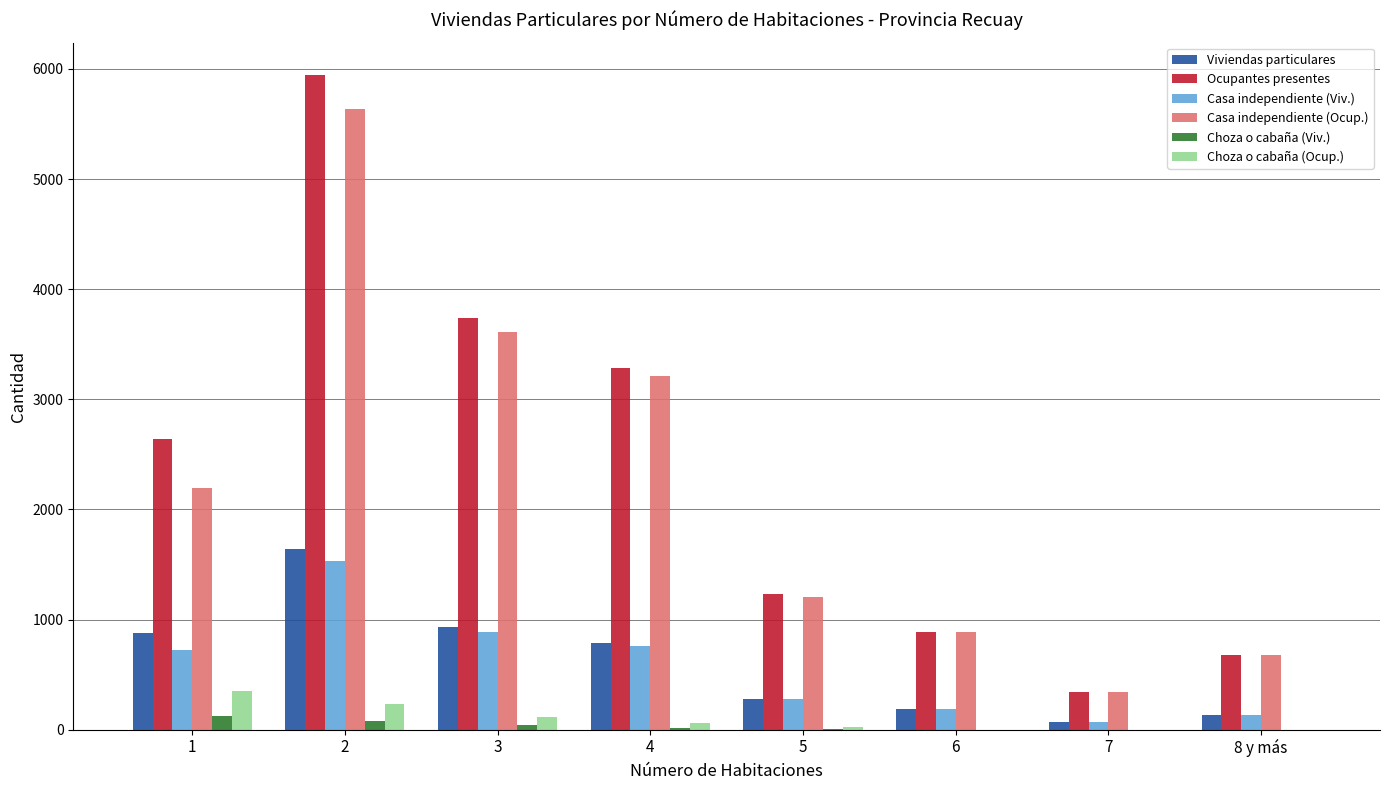

What is the sum of all Viviendas particulares values?

4906